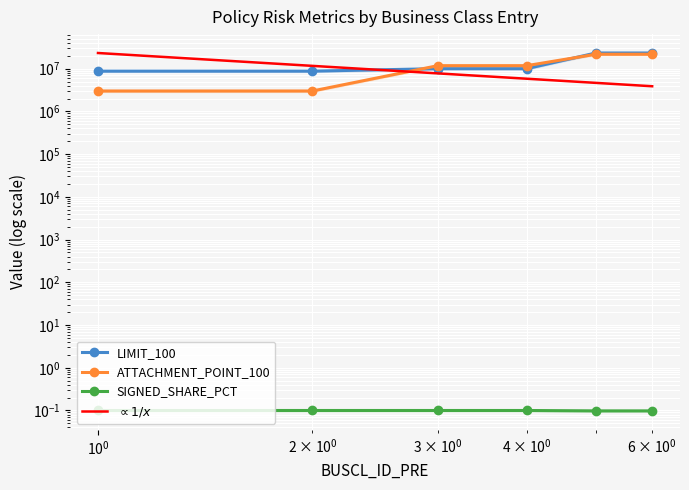

What is the lowest value of the ATTACHMENT_POINT_100 series?

3000000.0